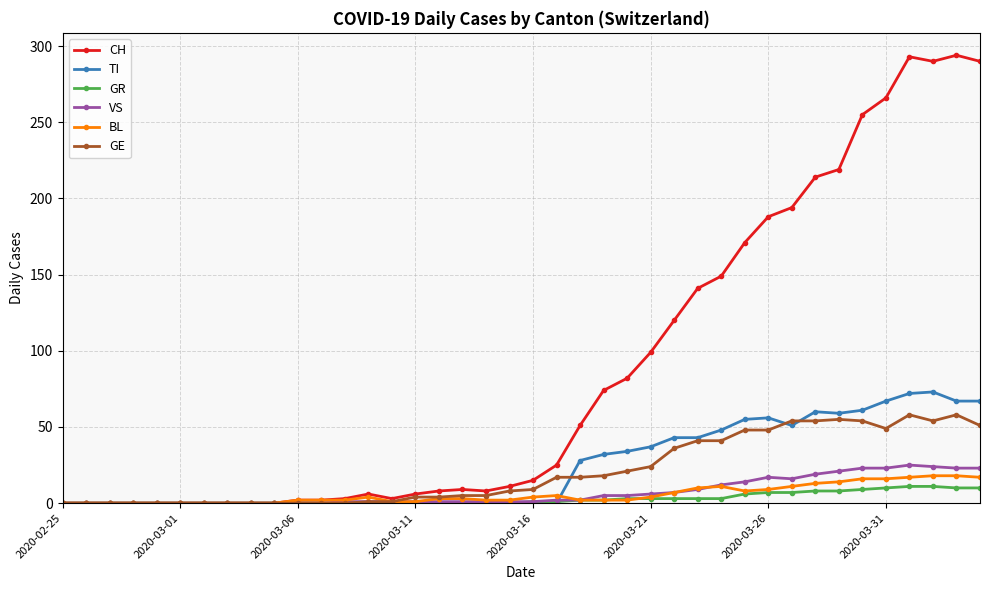

At how many categories does at least one series exceed 111?

14